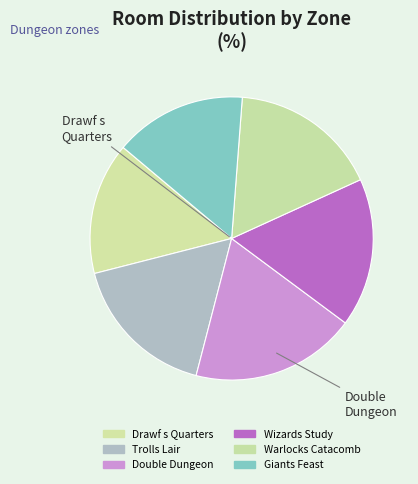

What percentage is the Double Dungeon slice, to the nearest percent?

20%